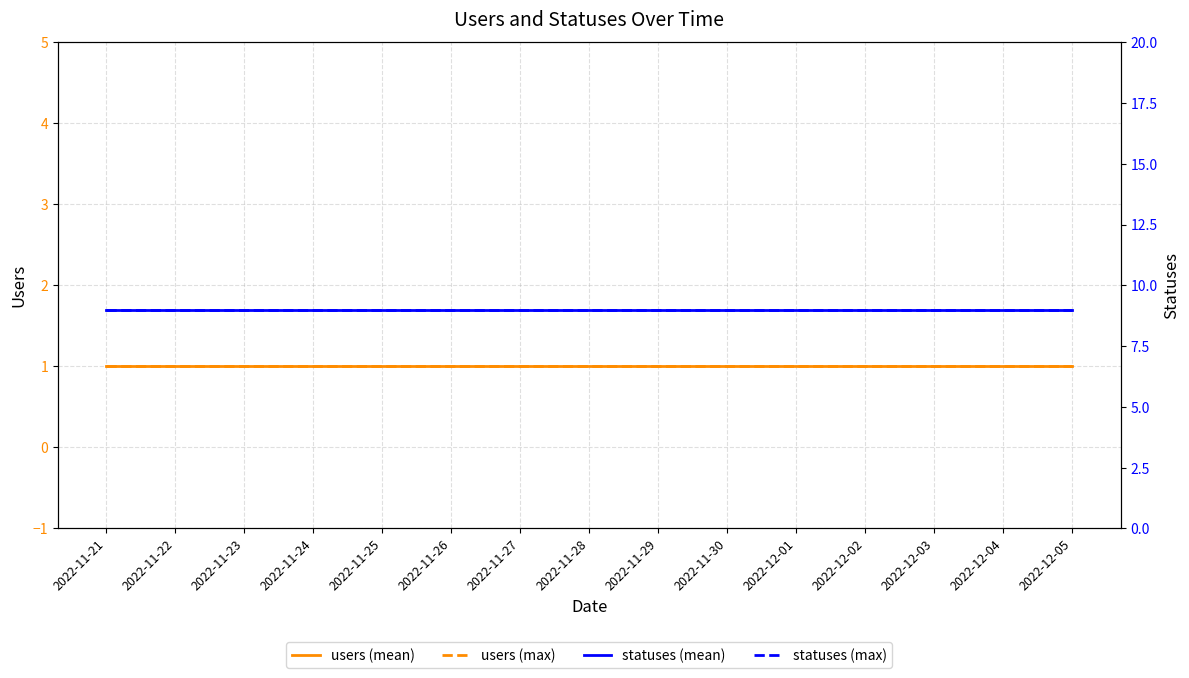

True or false: statuses (mean) has more than 2 interior local peaks.

False